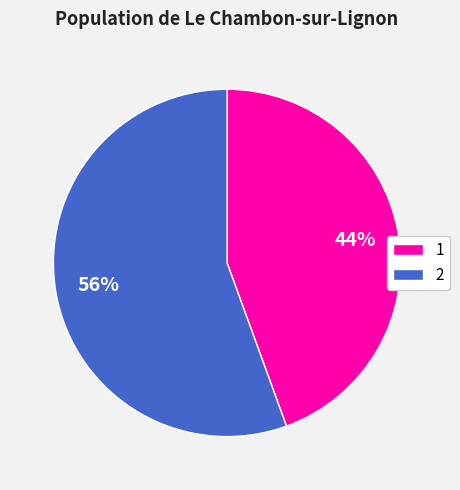

Which category has the smallest portion of the pie?

1